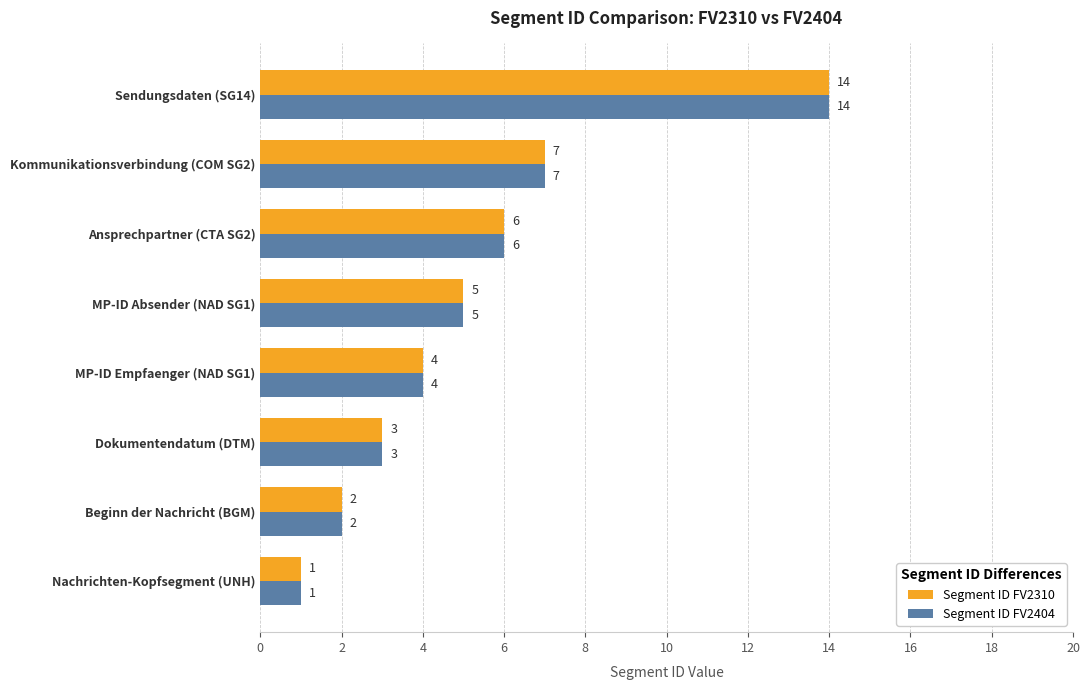

List the labels in order of Segment ID FV2310 value, largest first.

Sendungsdaten (SG14), Kommunikationsverbindung (COM SG2), Ansprechpartner (CTA SG2), MP-ID Absender (NAD SG1), MP-ID Empfaenger (NAD SG1), Dokumentendatum (DTM), Beginn der Nachricht (BGM), Nachrichten-Kopfsegment (UNH)